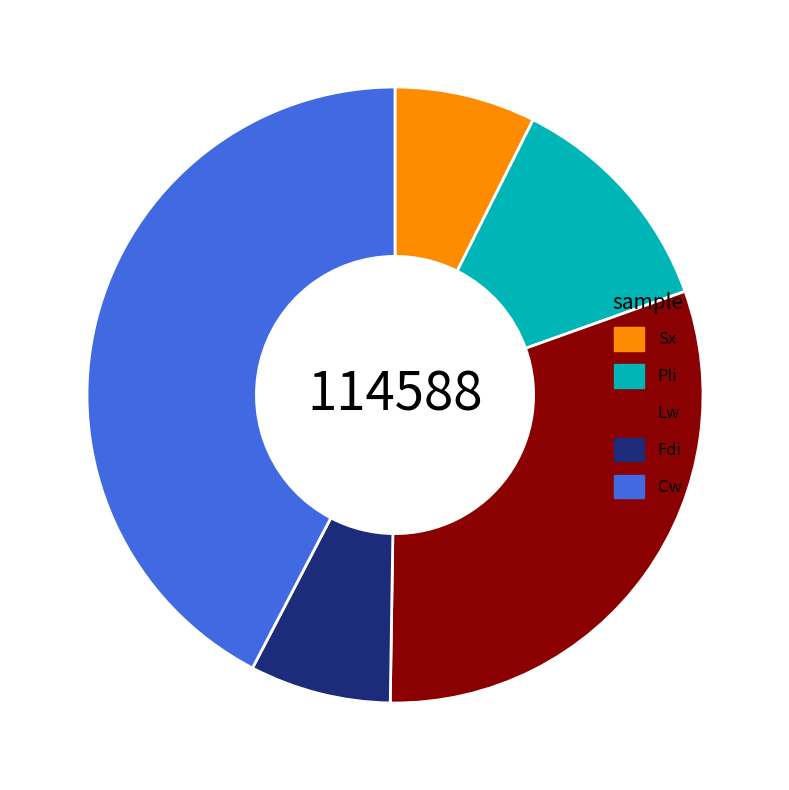

Do Fdi and Sx together represent more than half of the pie?

No